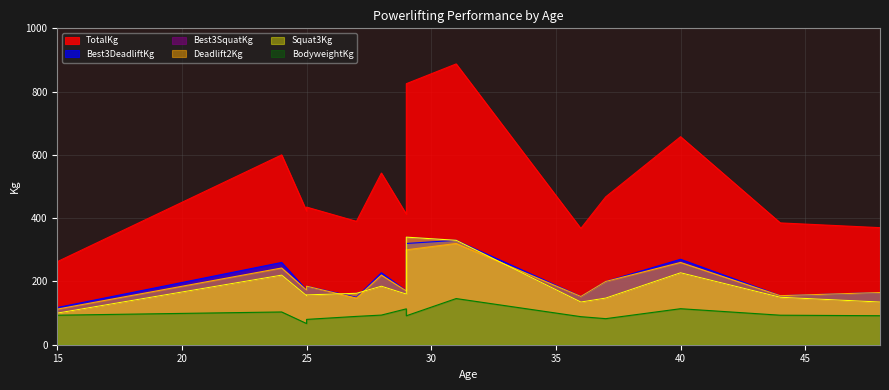

The Best3DeadliftKg series shows 330.0 at 31. True or false?

True